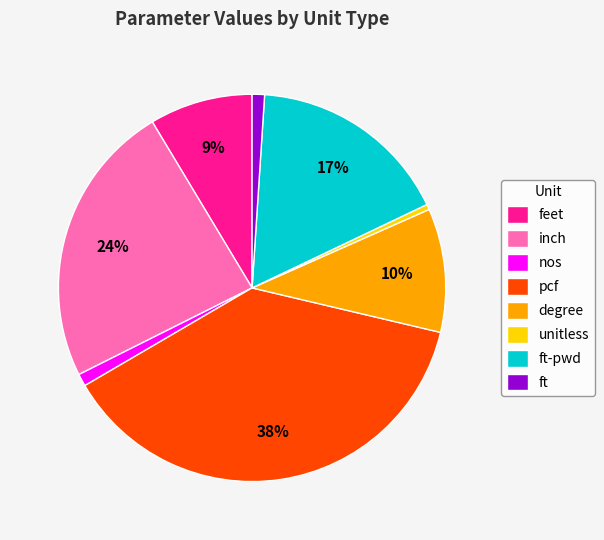

To the nearest percent, what is the difference between the pcf and ft-pwd slice percentages?

21%